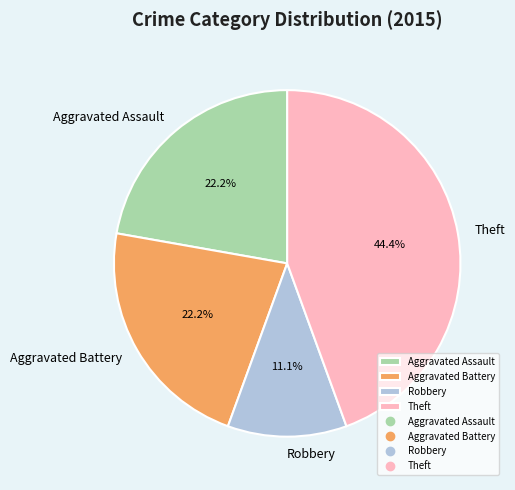

The Aggravated Battery slice represents 22% of the pie. True or false?

True